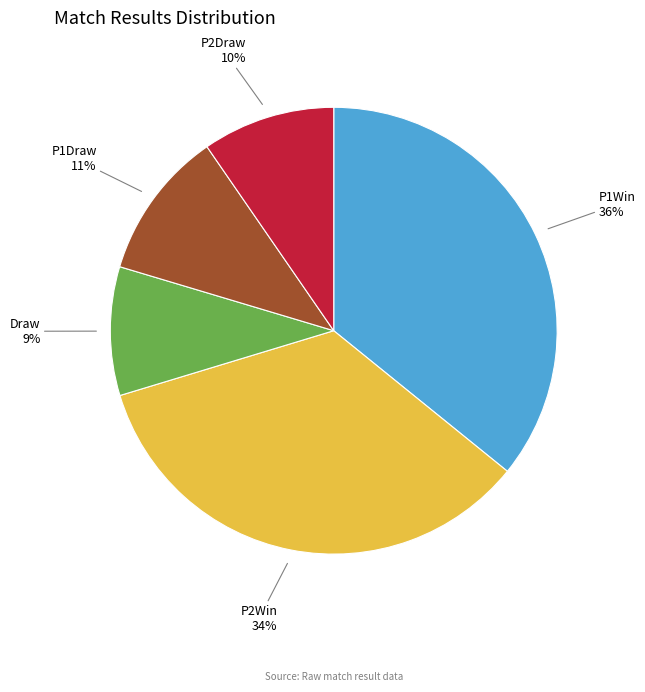

Which category has the biggest portion of the pie?

P1Win